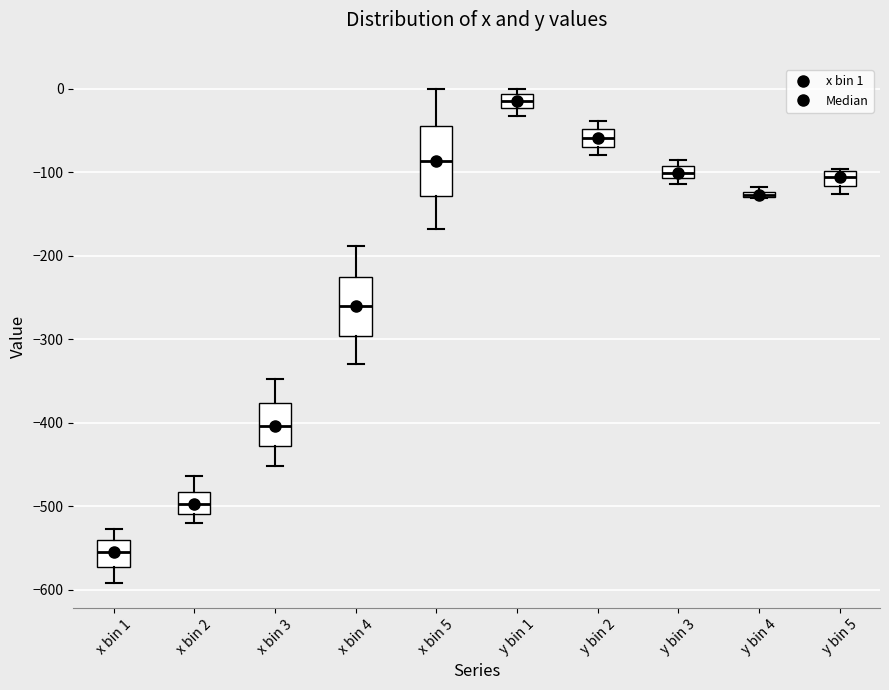

Comparing the boxes themselves (not the whiskers), which one is the tallest?

x bin 5